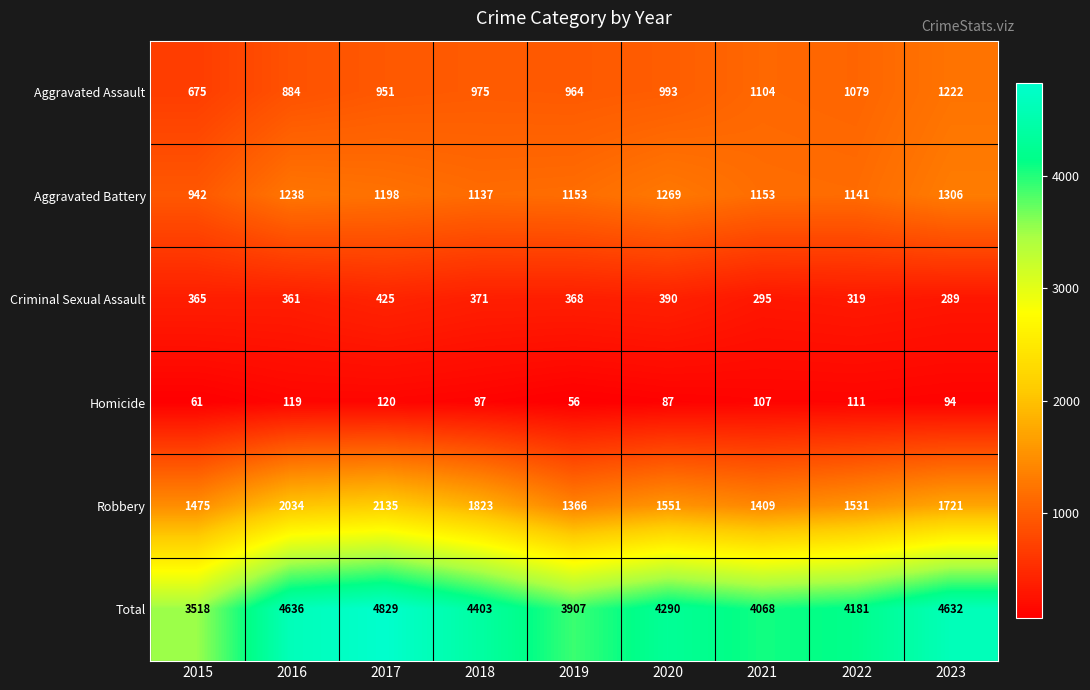

What is the sum of the Homicide values at 2020 and 2015?

148